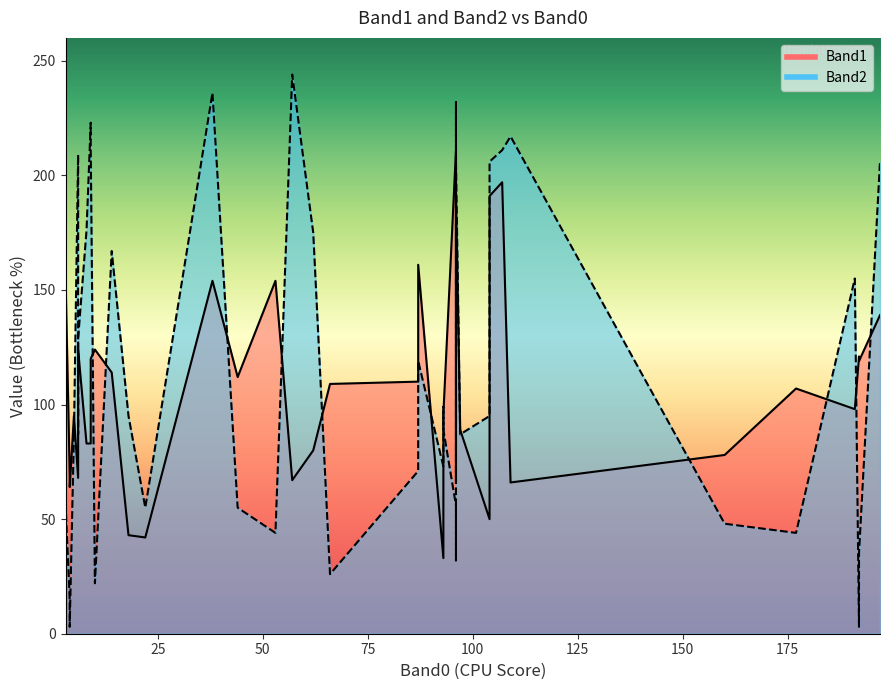

Between which two adjacent categories do Band2 and Band1 first intersect?

1 and 2